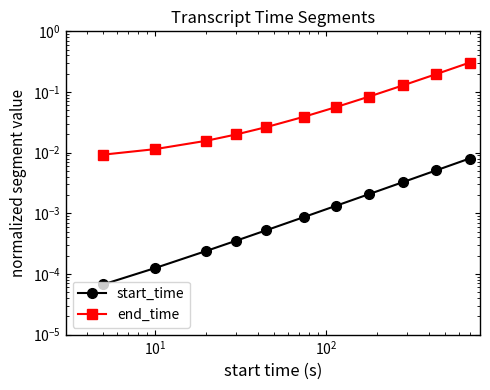

What are all the series names shown in the legend?

start_time, end_time